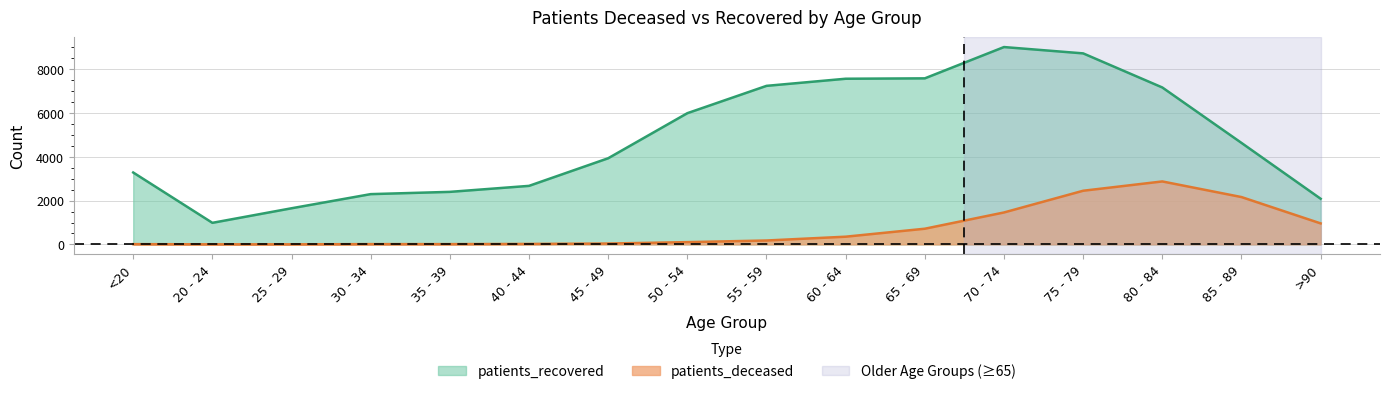

What is the value of the patients_deceased point at the 7th from the left?

39